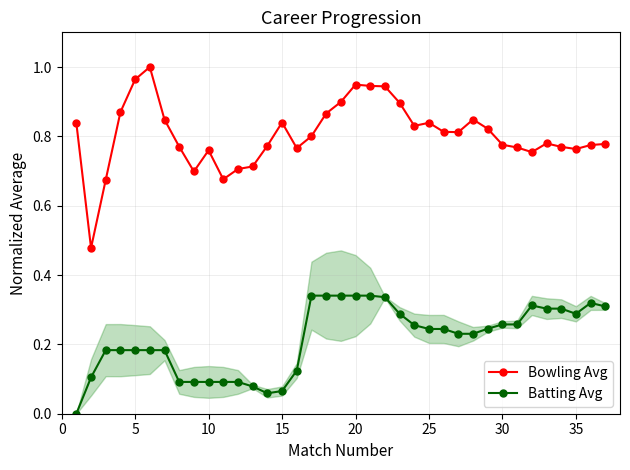

Does the chart have visible grid lines?

Yes